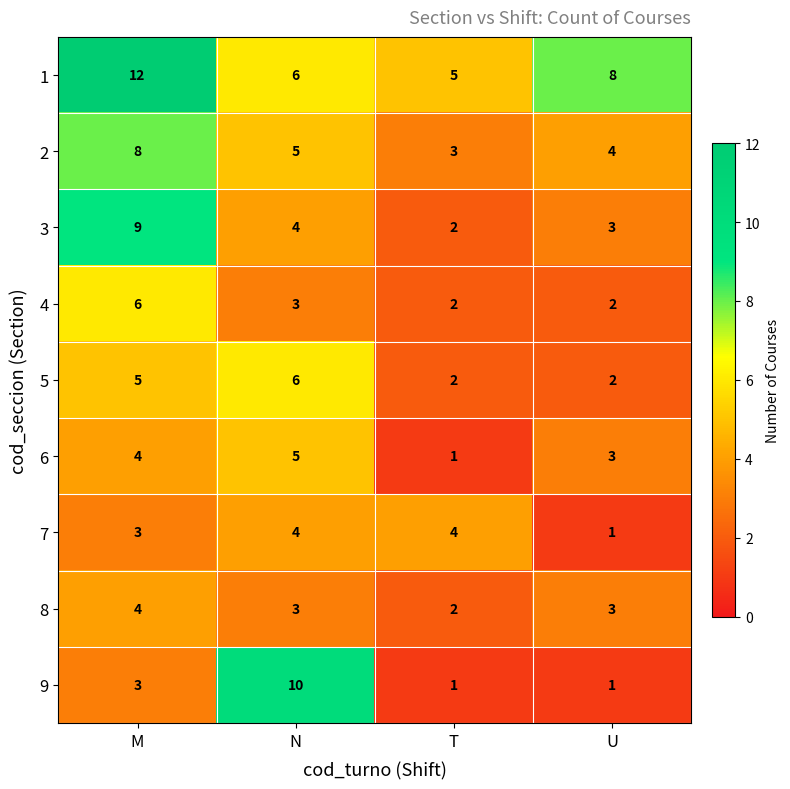

Is it true that 3 equals 9 at M?

True